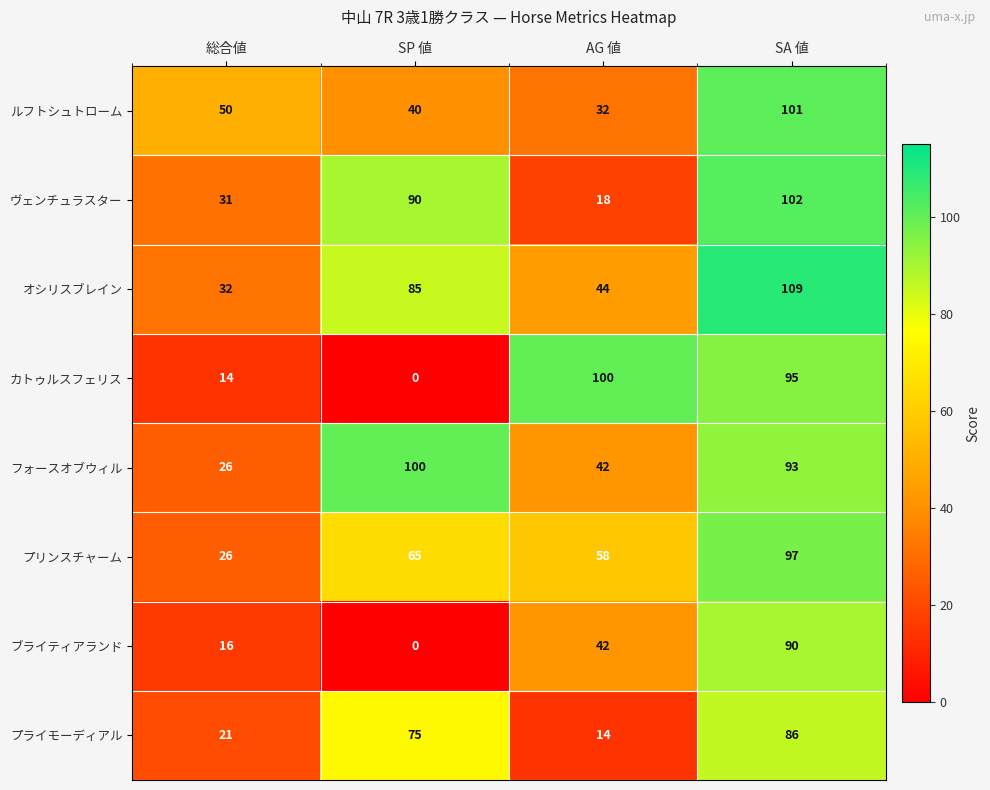

The value of ヴェンチュラスター at SA 値 is 137. True or false?

False